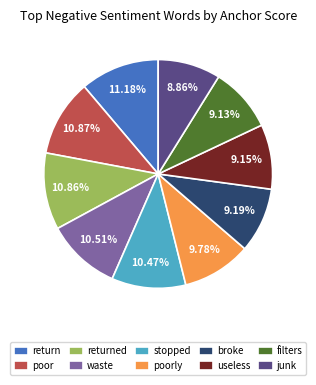

Combined, what portion of the pie is poorly and waste?

20.3%